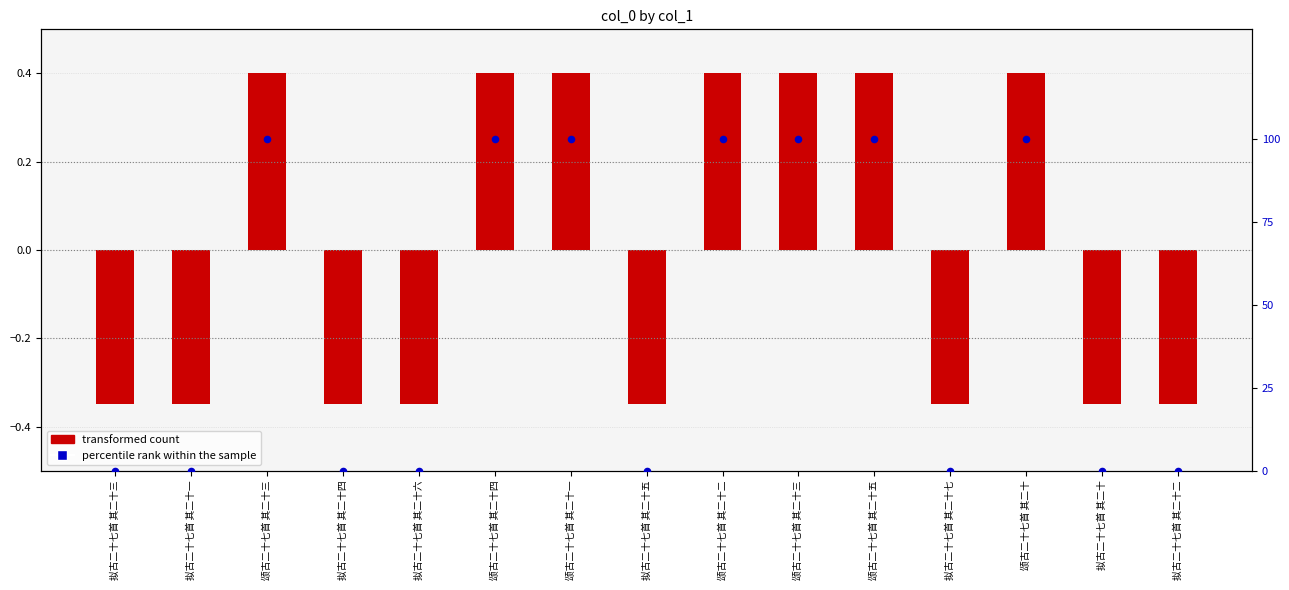

Which series has the largest total across all categories?

percentile rank within the sample